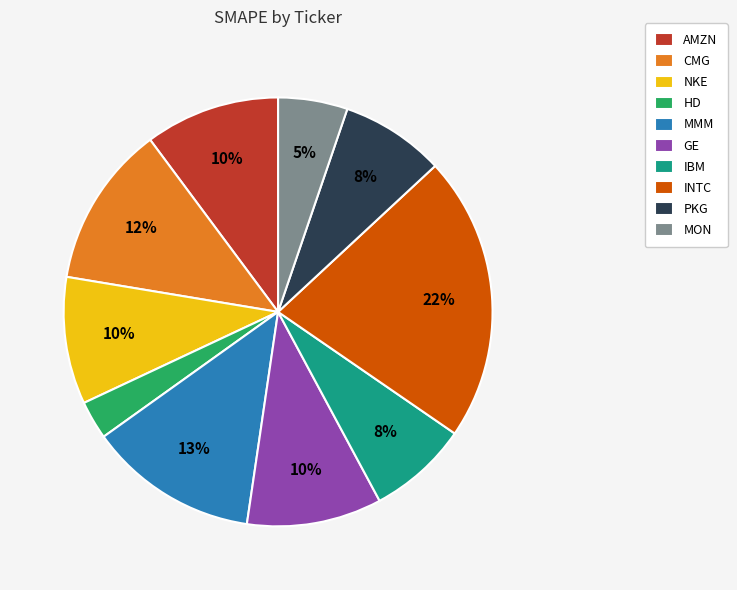

To the nearest percent, what is the average slice percentage?

10%